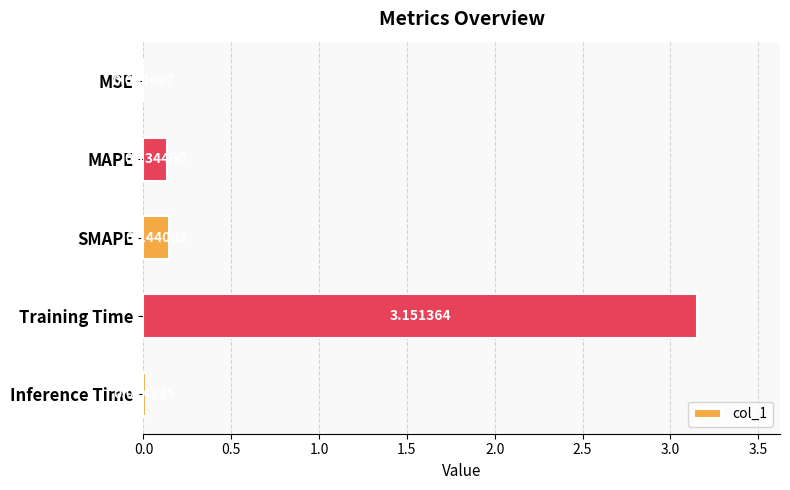

At which label is the value closest to 1?

SMAPE